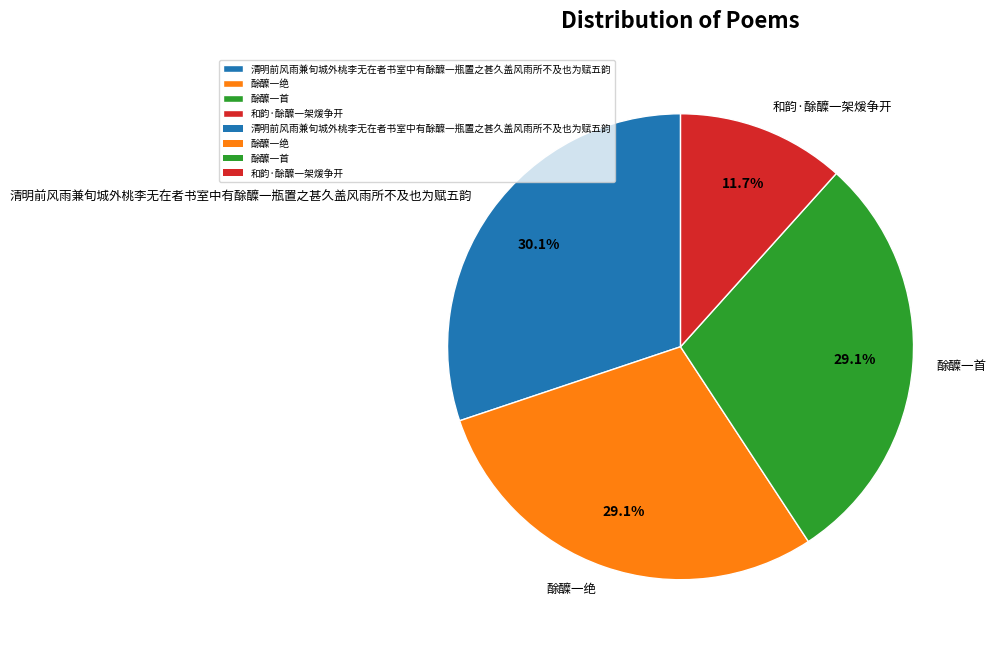

How many slices are in this pie chart?

4